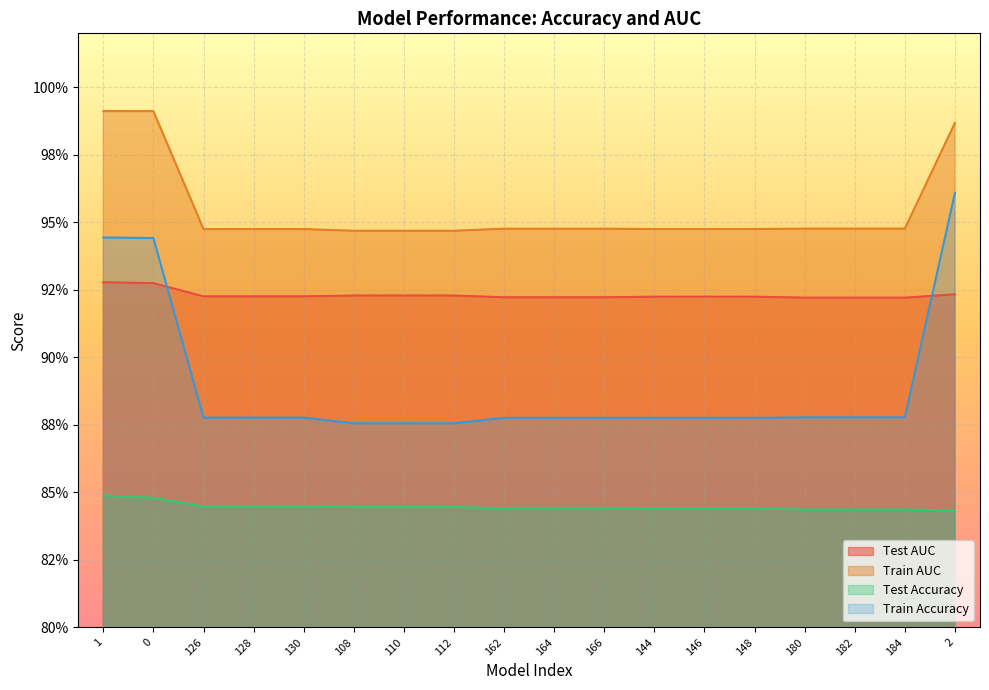

Count the number of categories in the chart.

18